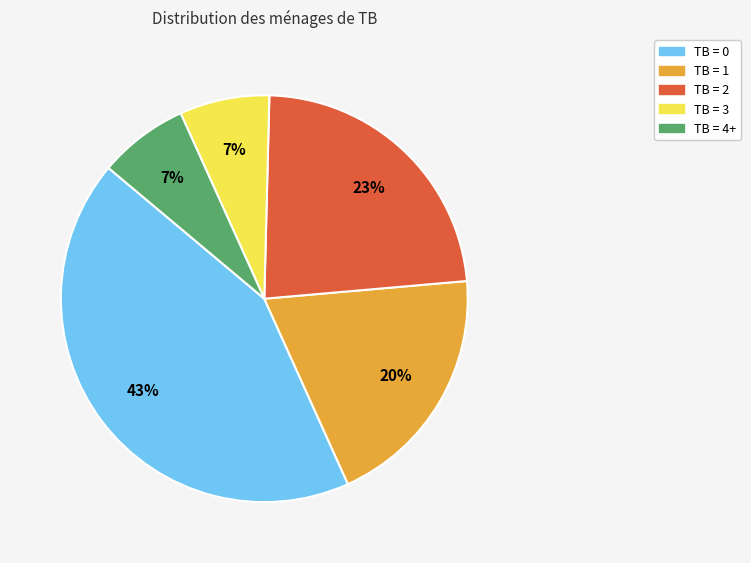

Does TB = 0 account for over 50% of the chart?

No